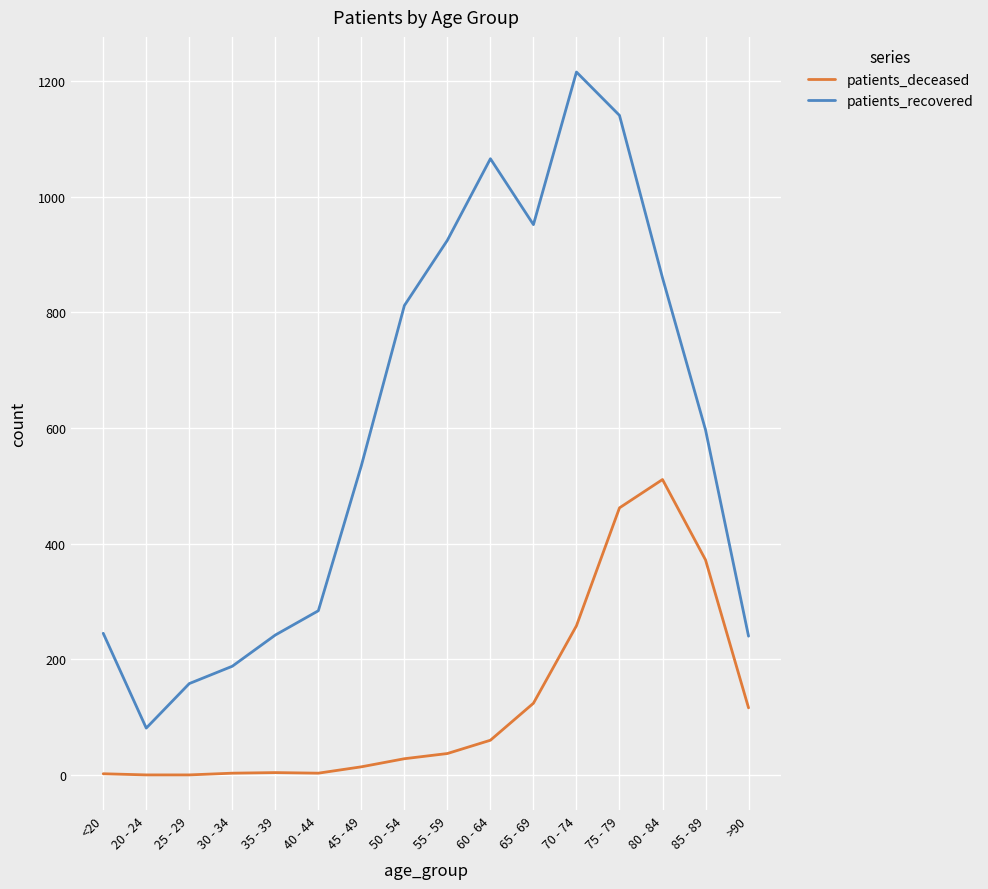

What is the difference between the maximum and minimum values in the patients_recovered series?

1135